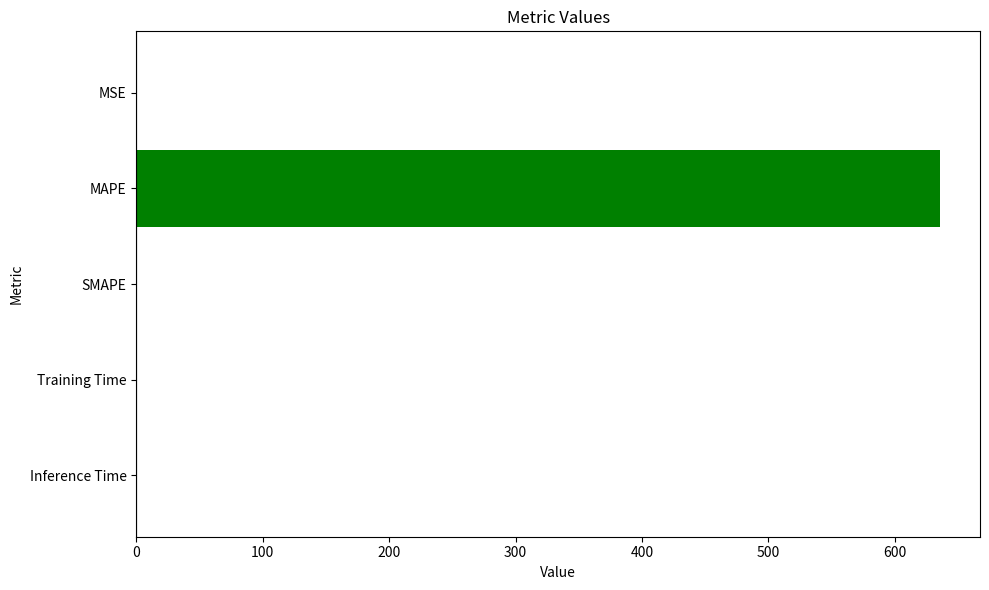

What is the greatest value displayed?

635.6